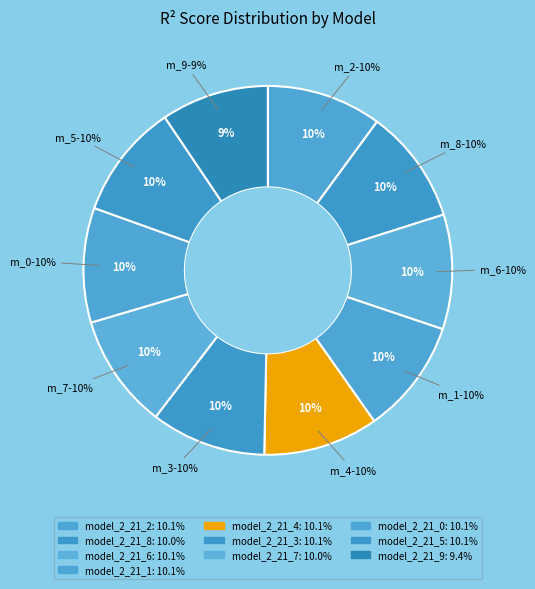

What is the smallest slice in the pie chart?

model_2_21_9